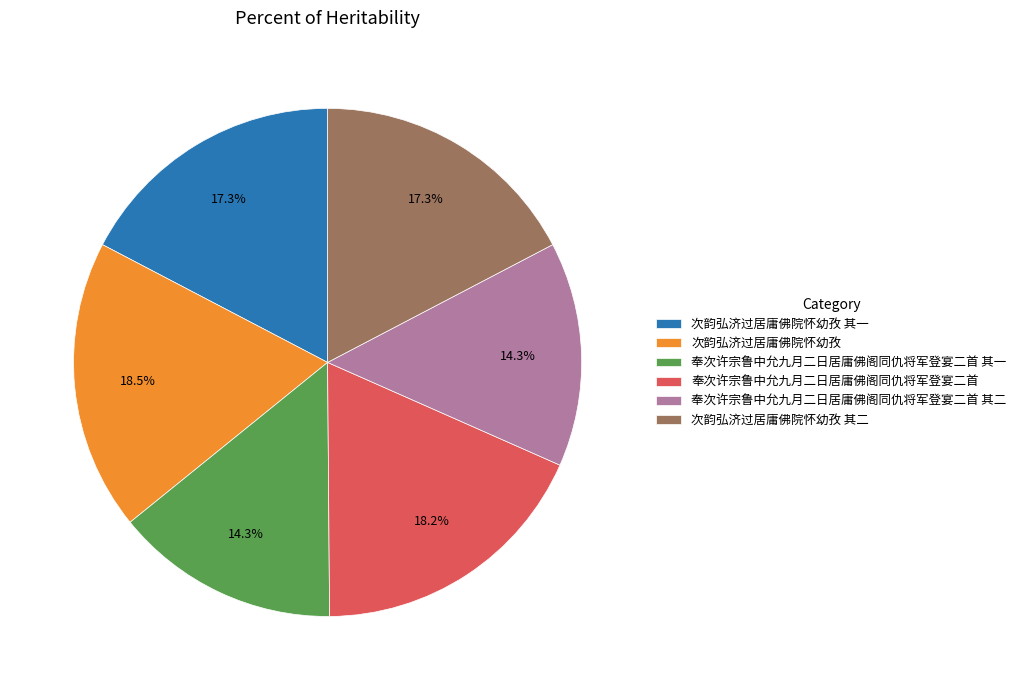

Does 次韵弘济过居庸佛院怀幼孜 represent more than half of the total?

No